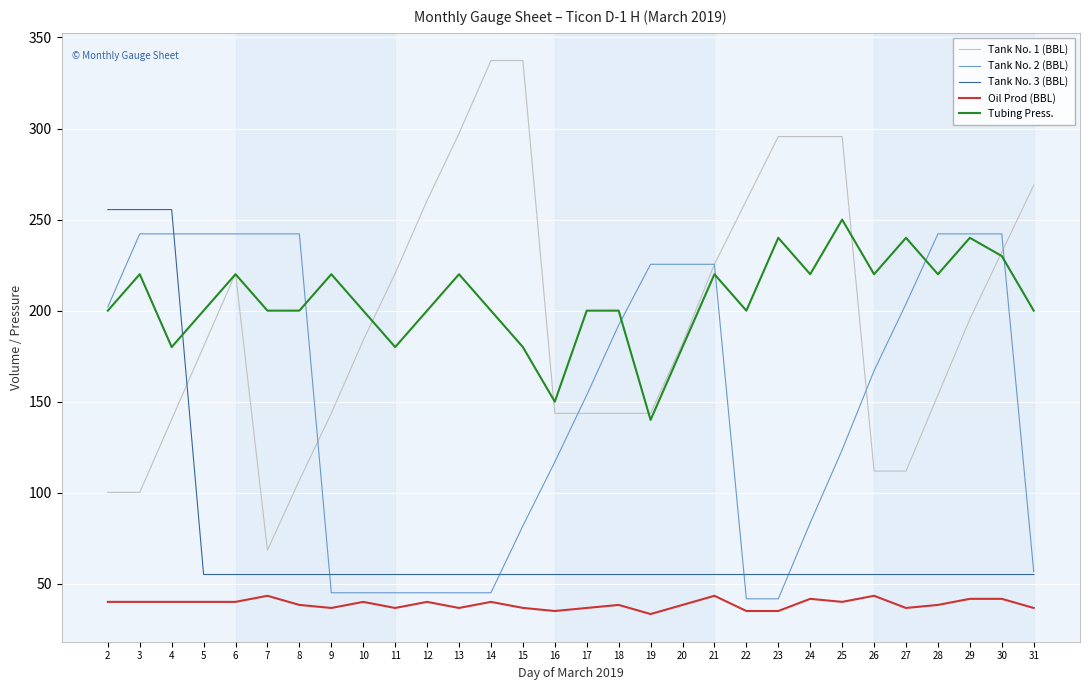

True or false: Tank No. 3 (BBL) and Tank No. 1 (BBL) cross at least once.

True